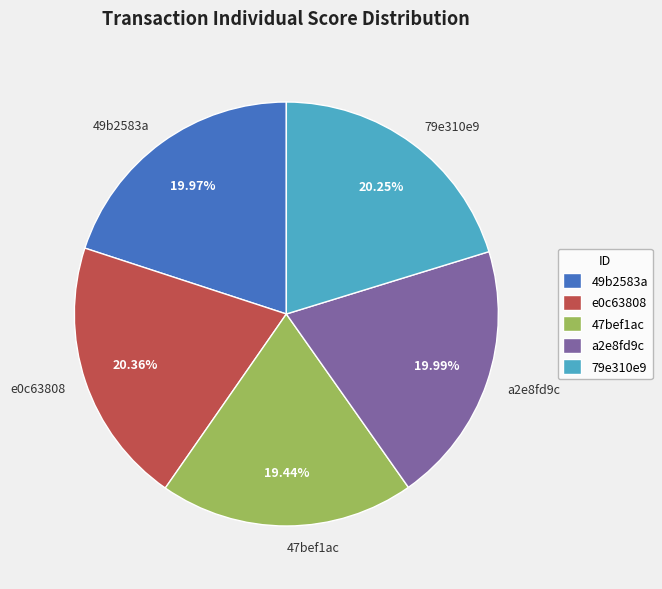

Does 79e310e9 represent more than half of the total?

No